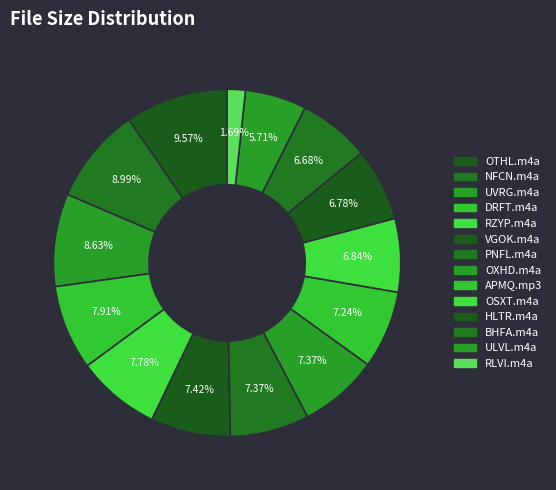

How many slices are in this pie chart?

14